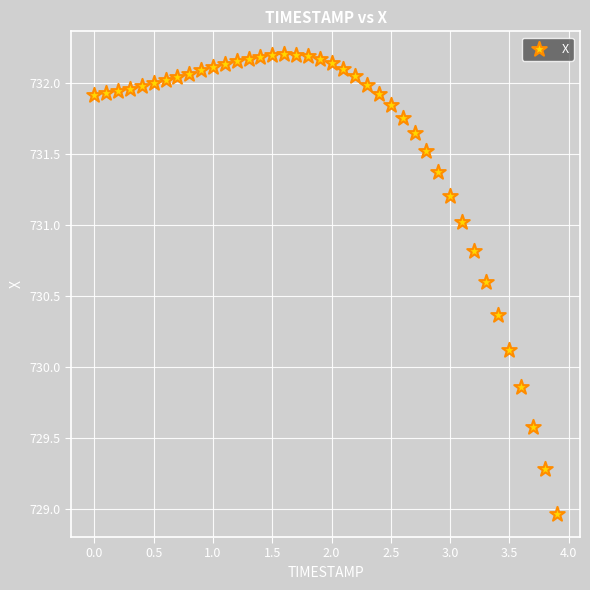

What is the range of Y values (max minus min)?

3.2